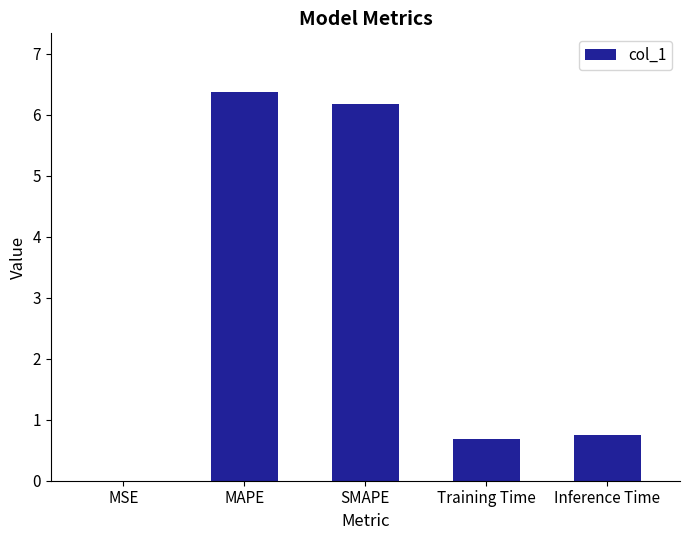

Is it true that the value at Inference Time is 0.4?

False